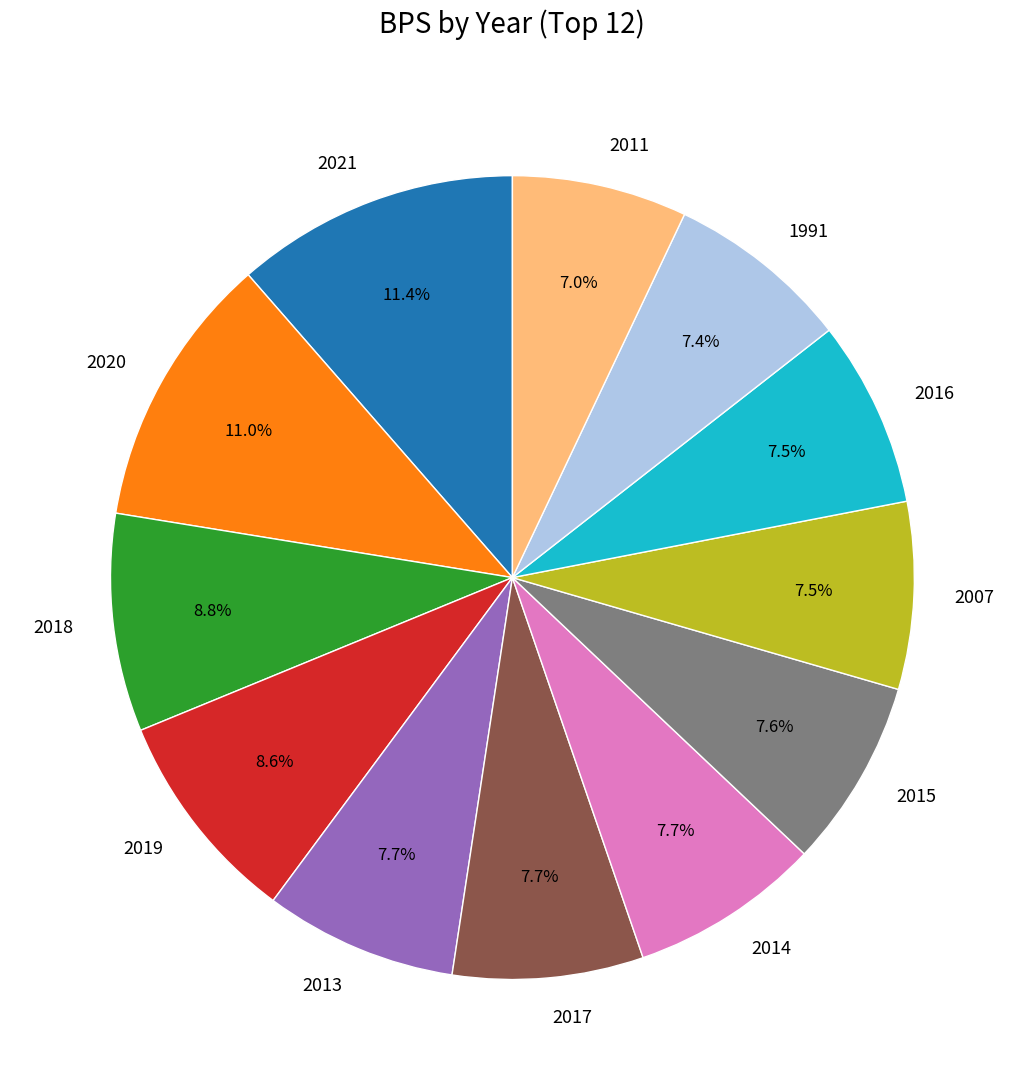

Combined, do 2013 and 2016 account for over 50%?

No